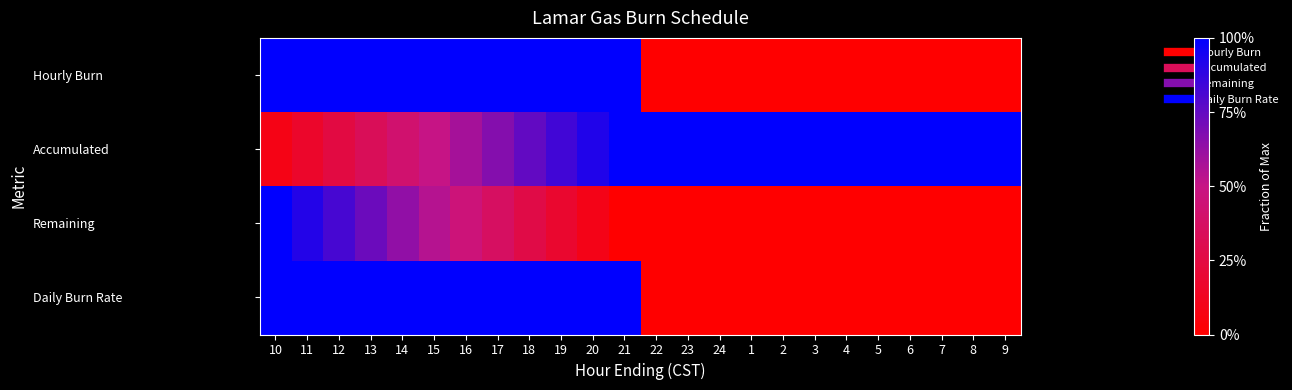

What is the total value across all series at 13?

3.1